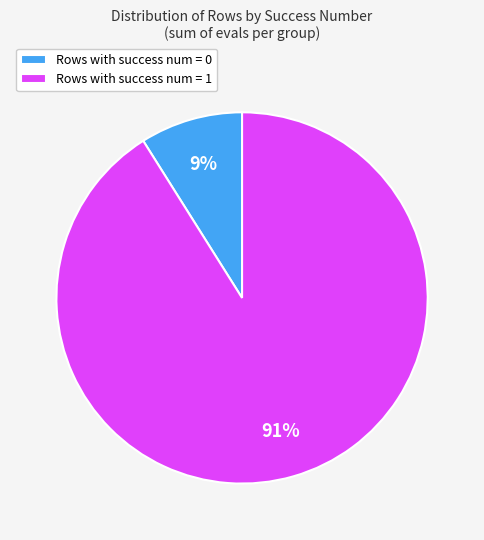

To the nearest percent, what percentage of the pie is Rows with success num = 0?

9%